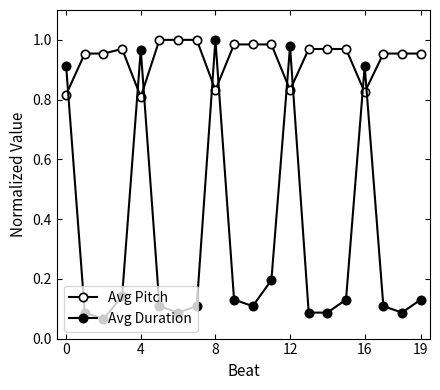

In Avg Pitch, how many points are higher than both neighbors (excluding endpoints)?

1